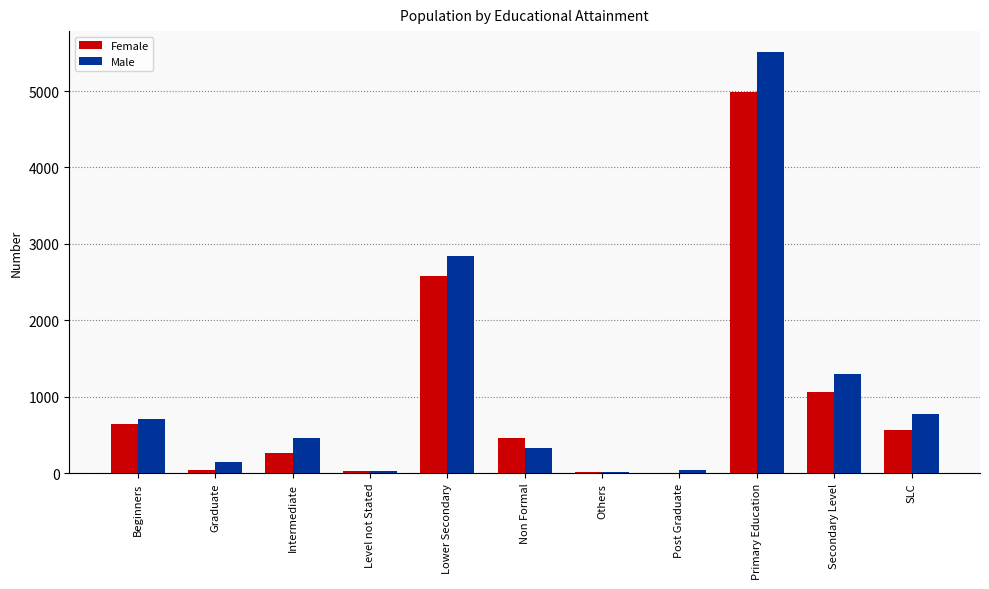

The Male series shows 146 at Intermediate. True or false?

False